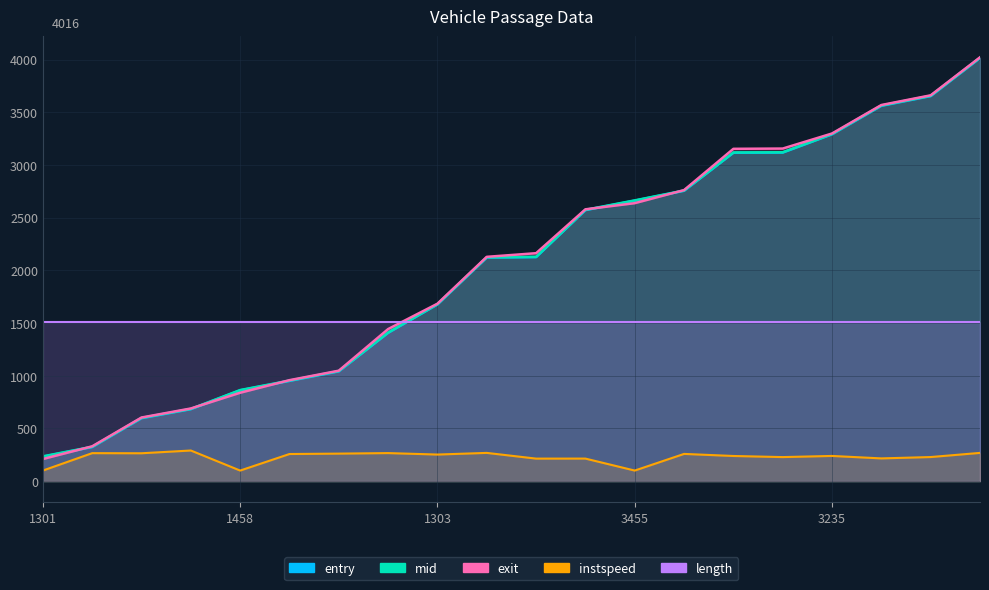

What are all the series names shown in the legend?

entry, mid, exit, instspeed, length